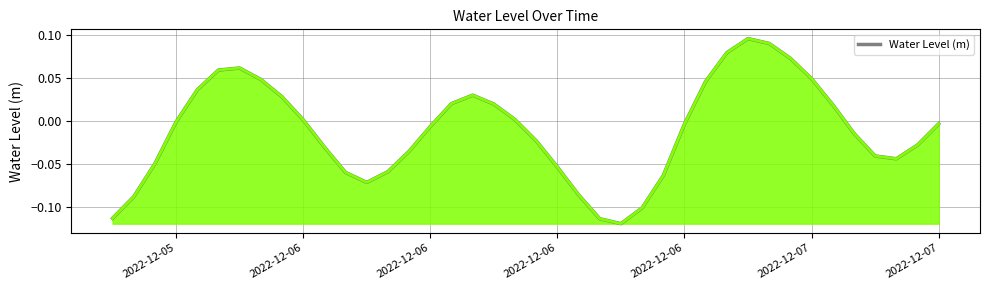

How many values are above zero?

17